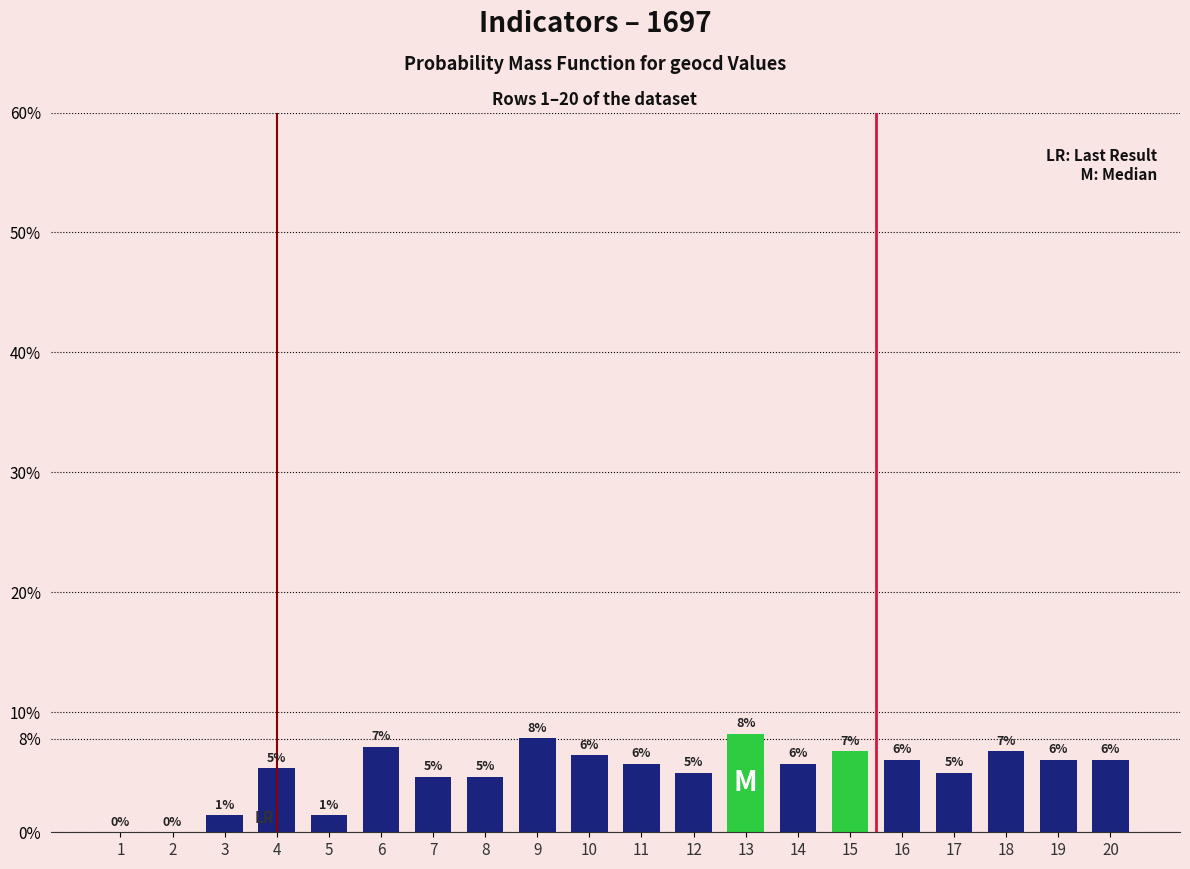

What is the approximate value at 9?

7.8